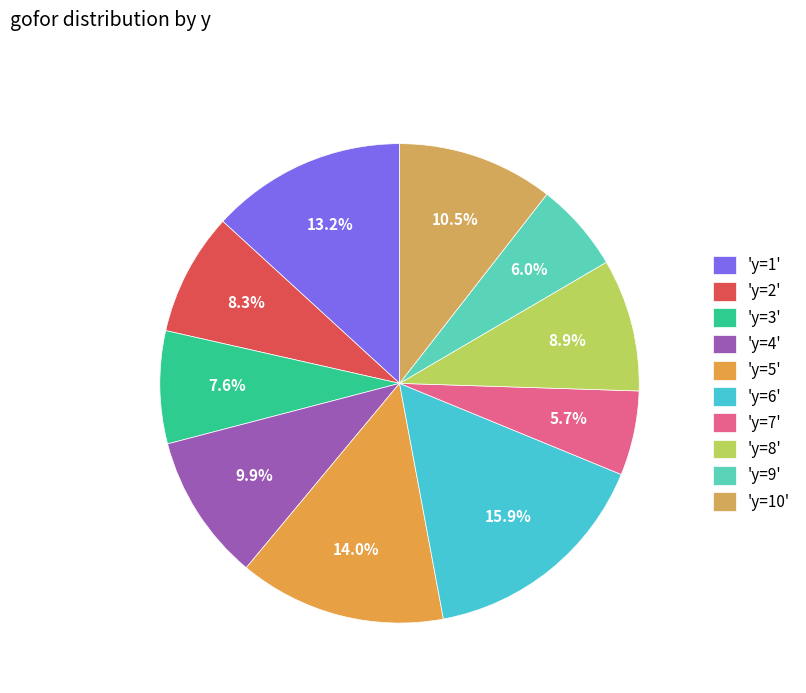

Count the number of slices in the pie.

10